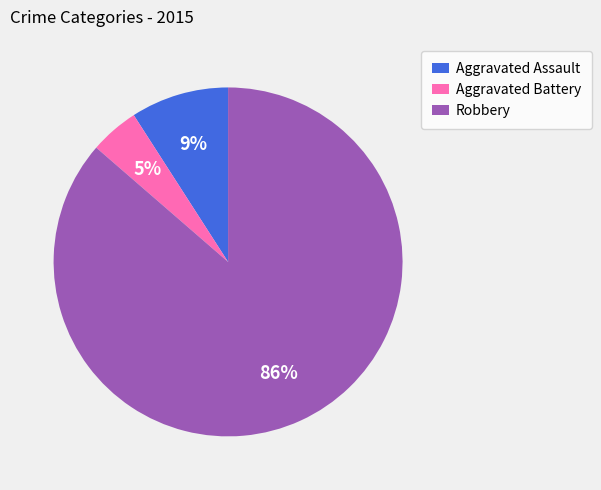

Do Aggravated Battery and Aggravated Assault together represent more than half of the pie?

No